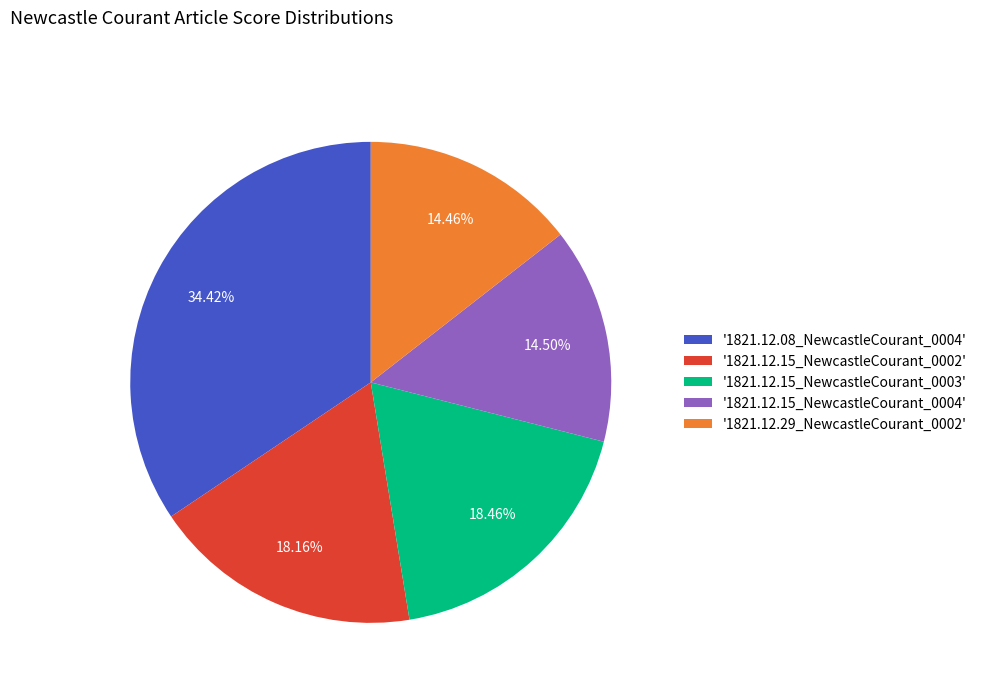

How many slices are in this pie chart?

5